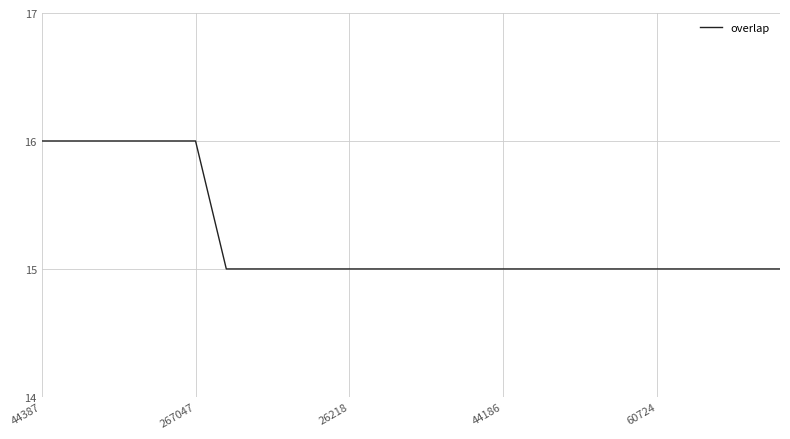

What is the smallest value displayed?

15